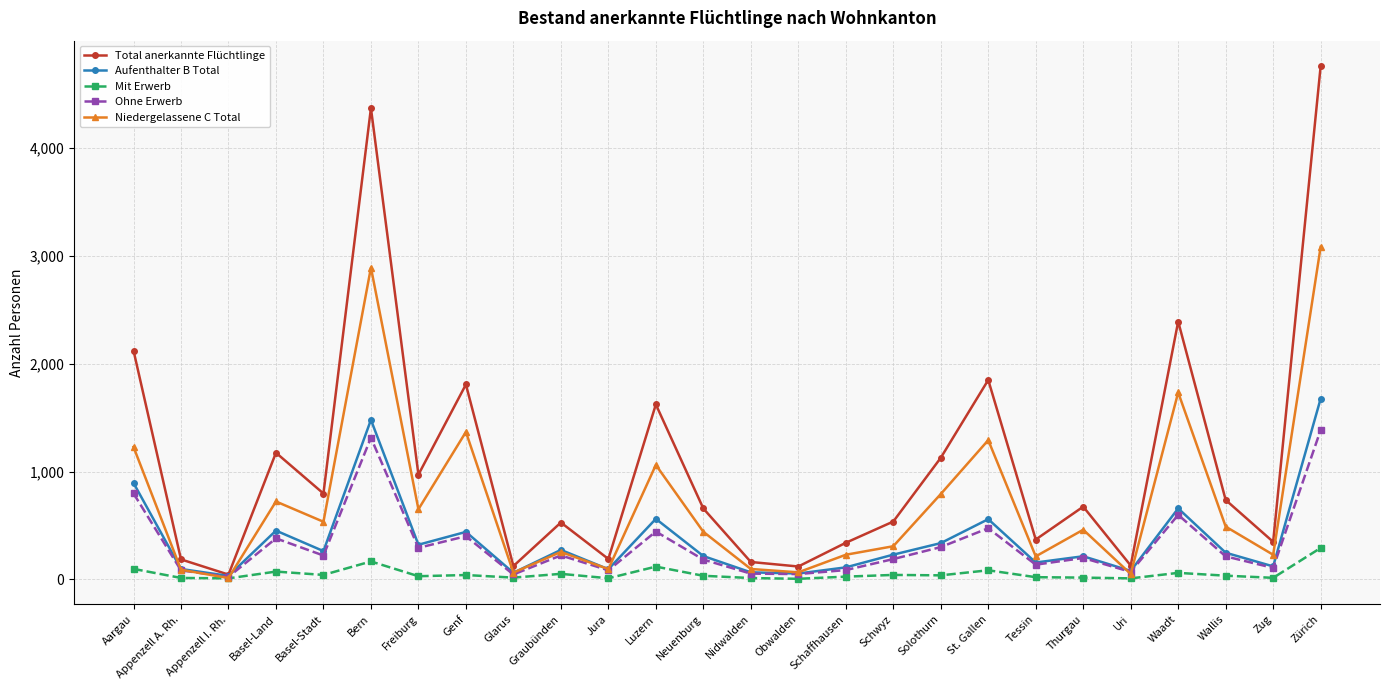

What is the approximate value of Total anerkannte Flüchtlinge at Genf, to the nearest 10?

1810